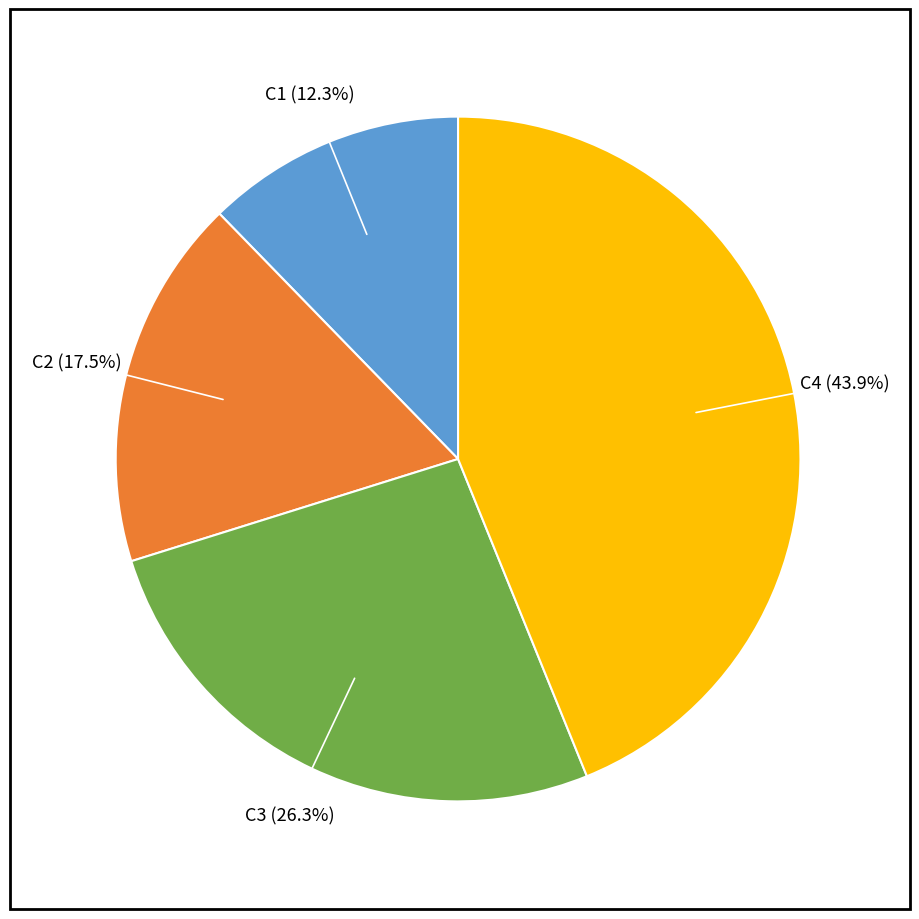

Is there any slice that represents more than half of the pie?

No